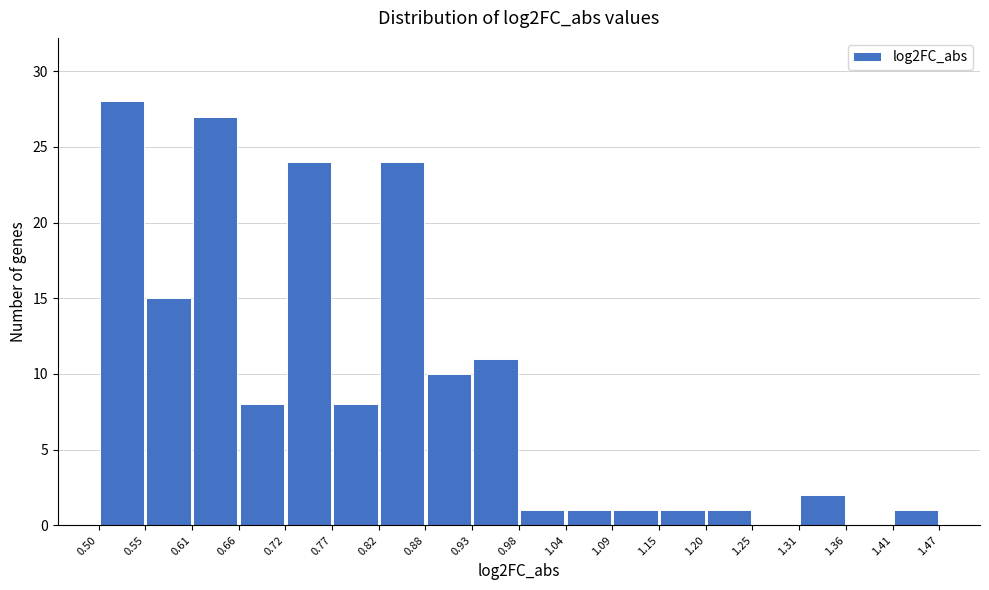

Reading left to right, list every bar in this chart as the range it spans on the x-axis followed by its height. The values are not printed on the chart, so give them approximately, as read against the axis.

0.50 to 0.55: 28
0.55 to 0.61: 15
0.61 to 0.66: 27
0.66 to 0.72: 8
0.72 to 0.77: 24
0.77 to 0.82: 8
0.82 to 0.88: 24
0.88 to 0.93: 10
0.93 to 0.98: 11
0.98 to 1.04: 1
1.04 to 1.09: 1
1.09 to 1.15: 1
1.15 to 1.20: 1
1.20 to 1.25: 1
1.25 to 1.31: 0
1.31 to 1.36: 2
1.36 to 1.41: 0
1.41 to 1.47: 1